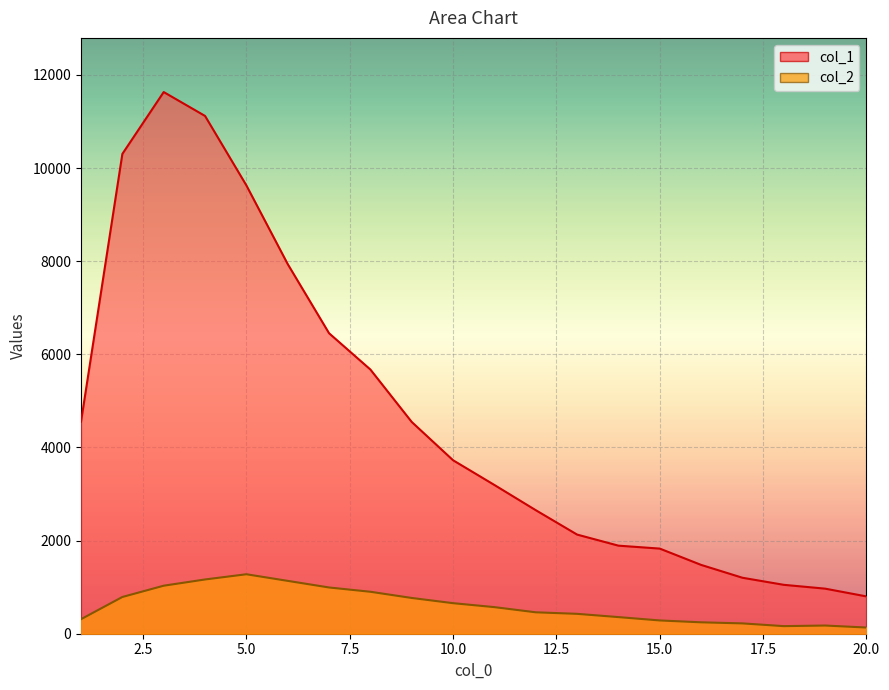

What is the maximum value shown in the chart?

11631